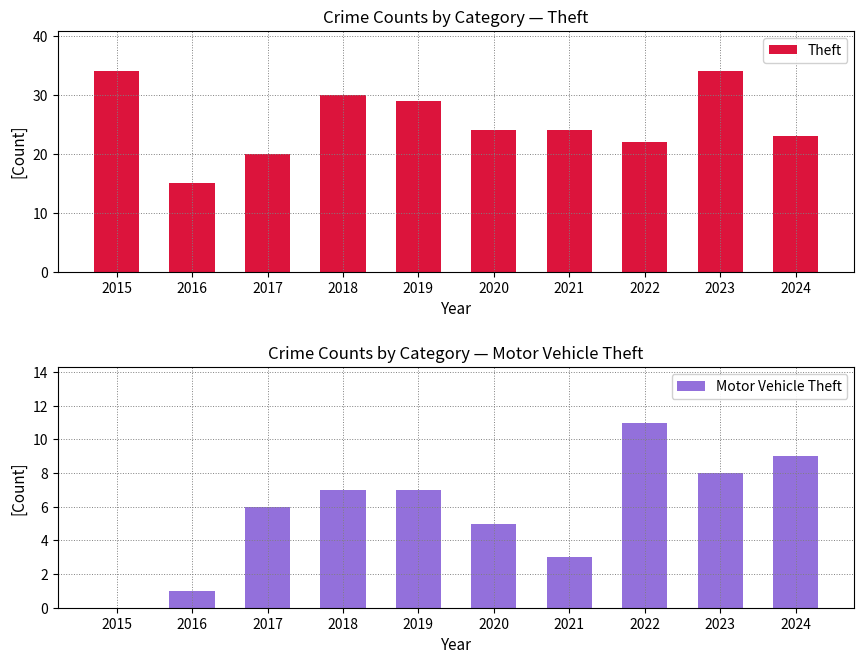

Which series changed the most between 2018 and 2019?

Theft